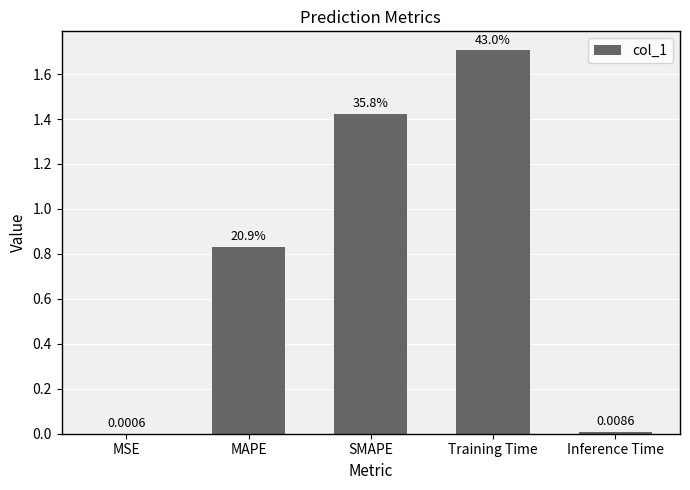

Reading right to left, transcribe all the data shown in this chart.

Inference Time=0.0	Training Time=1.7	SMAPE=1.4	MAPE=0.8	MSE=0.0